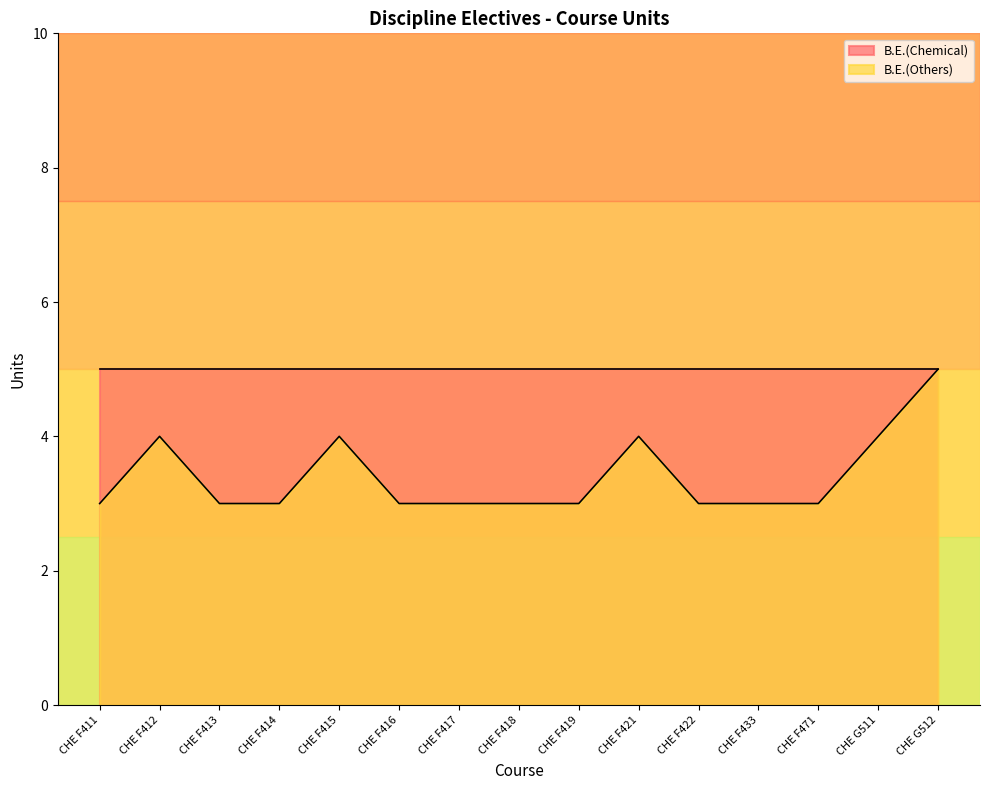

Which has a higher value, CHE G512 or CHE F414?

CHE G512